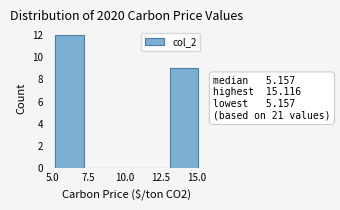

Around what value on the x-axis is the tallest bar? Give the approximate position of its centre, as read against the axis.

6.0